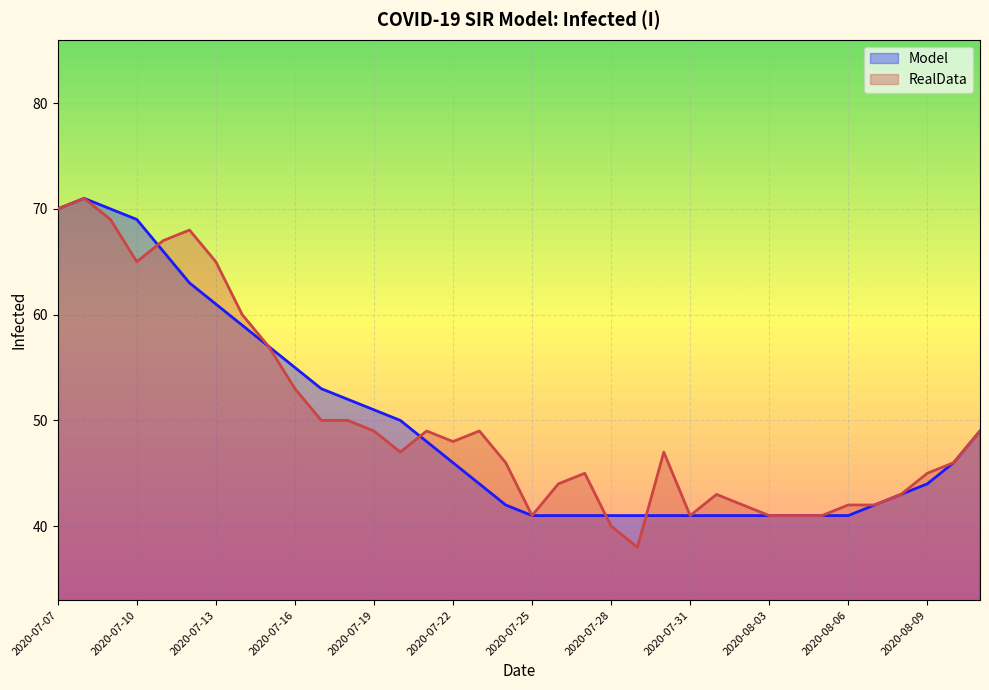

What is the total value across all series at 2020-07-20?

97